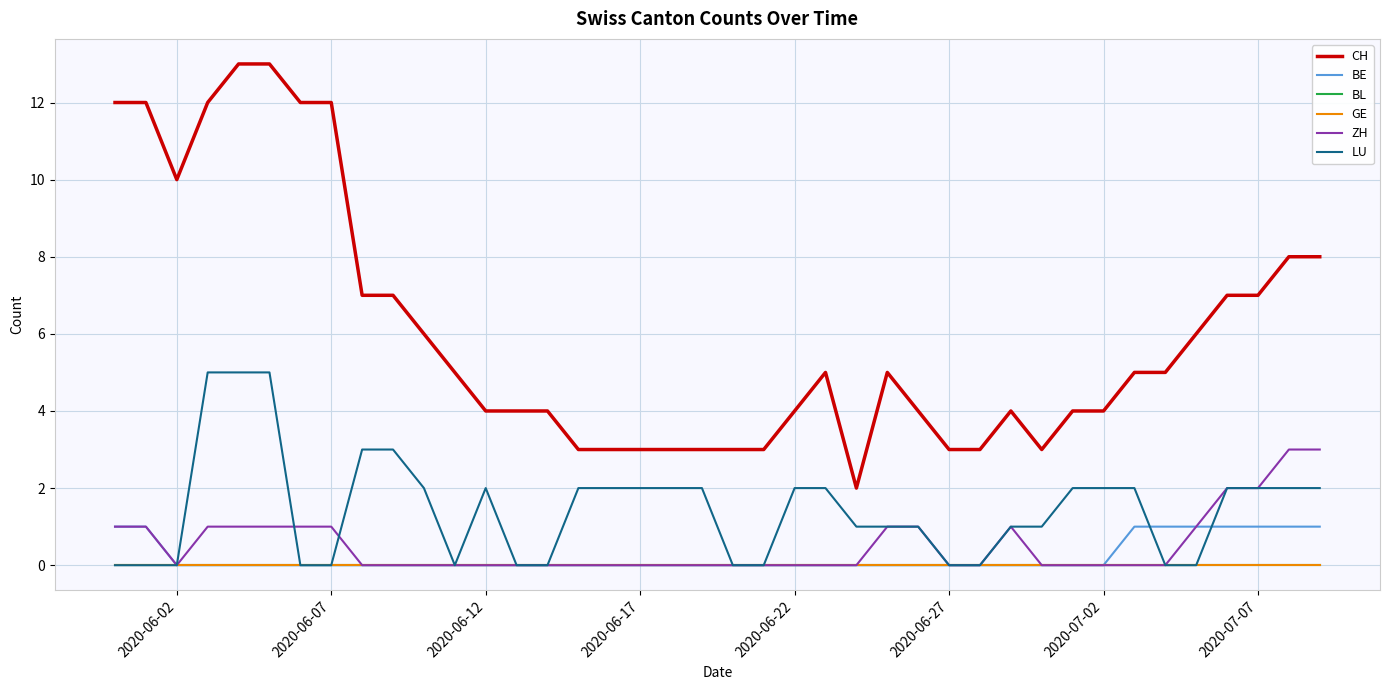

Does the chart display data point markers on the line(s)?

No